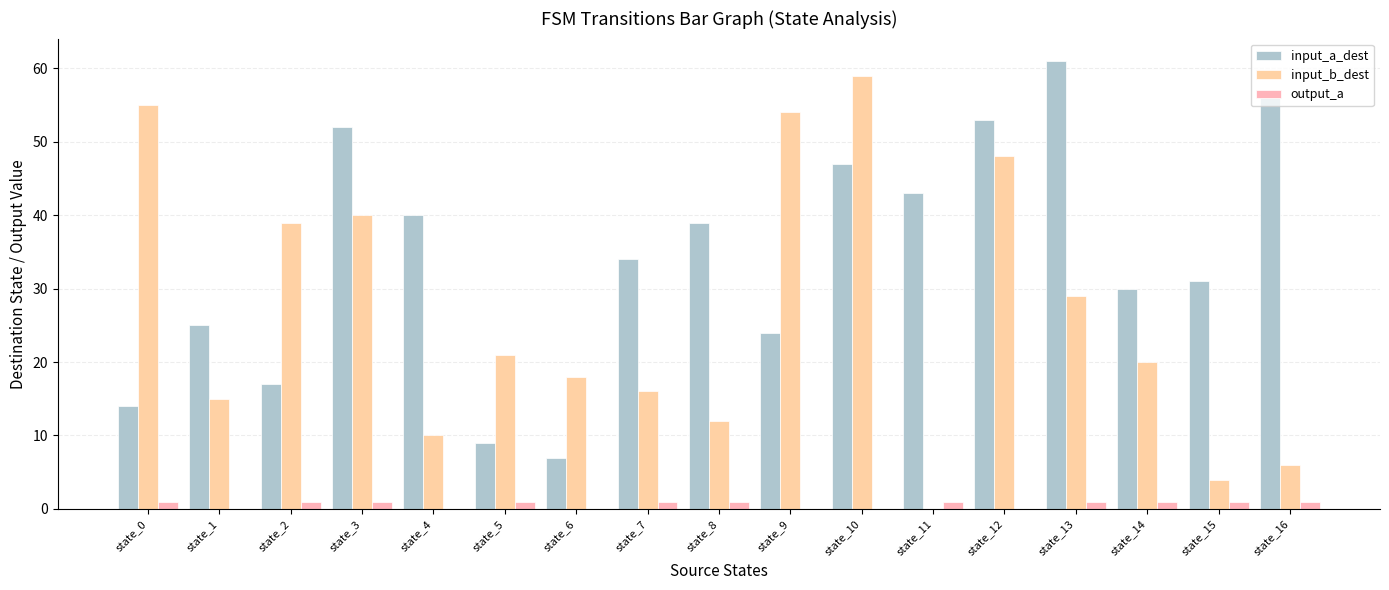

Reading right to left, list all the values displayed in this chart.

input_a_dest: 56	31	30	61	53	43	47	24	39	34	7	9	40	52	17	25	14
input_b_dest: 6	4	20	29	48	0	59	54	12	16	18	21	10	40	39	15	55
output_a: 1	1	1	1	0	1	0	0	1	1	0	1	0	1	1	0	1